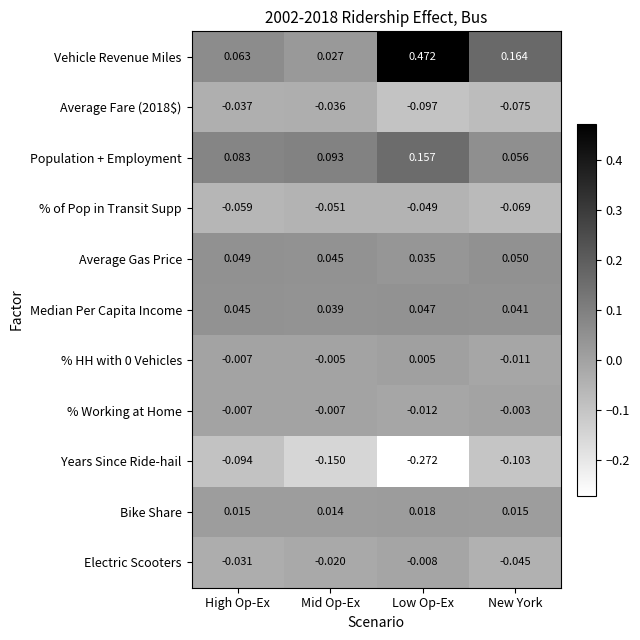

At which label does % HH with 0 Vehicles reach its peak?

Low Op-Ex